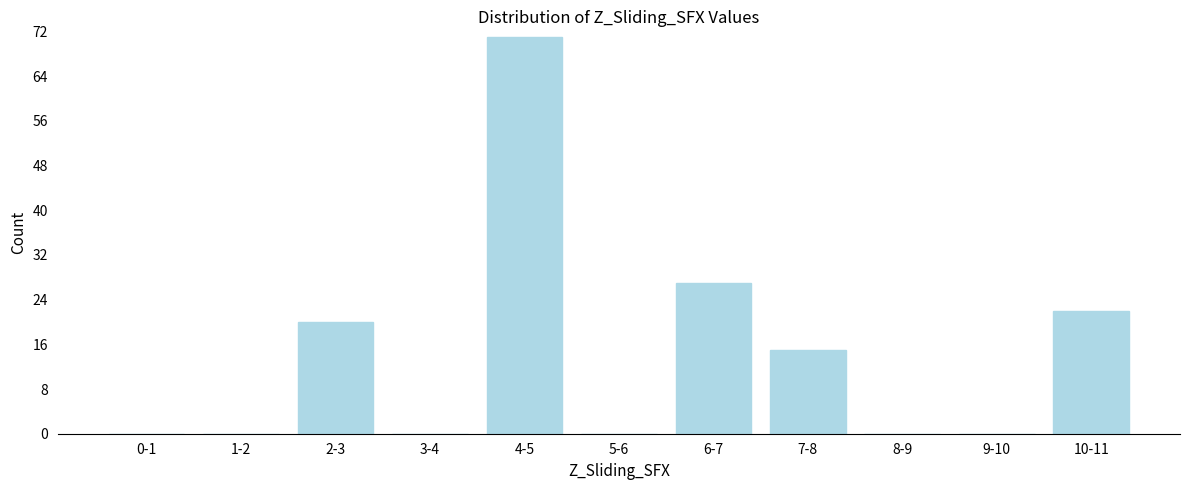

Reading left to right, what are all the values shown in this chart?

0-1=0	1-2=0	2-3=20	3-4=0	4-5=71	5-6=0	6-7=27	7-8=15	8-9=0	9-10=0	10-11=22